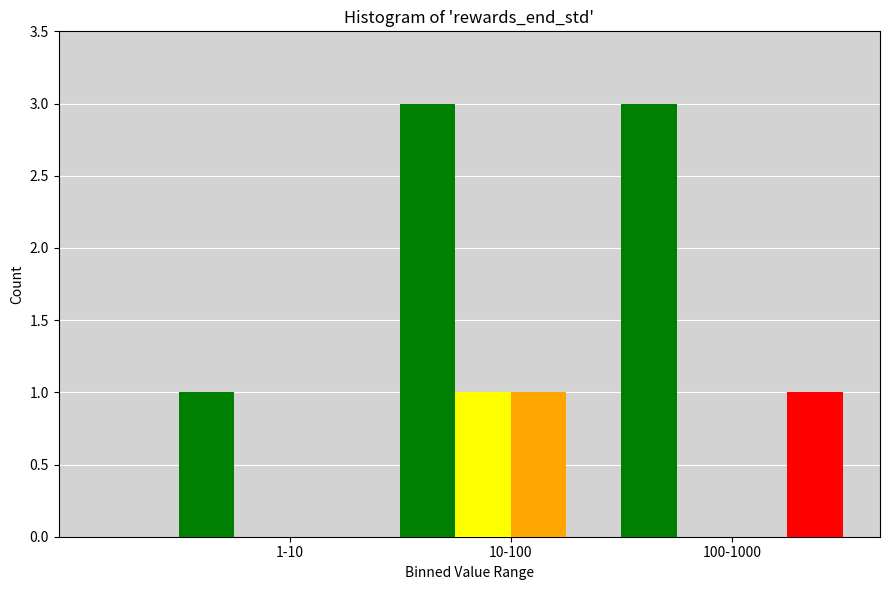

What is the maximum value shown in the chart?

3